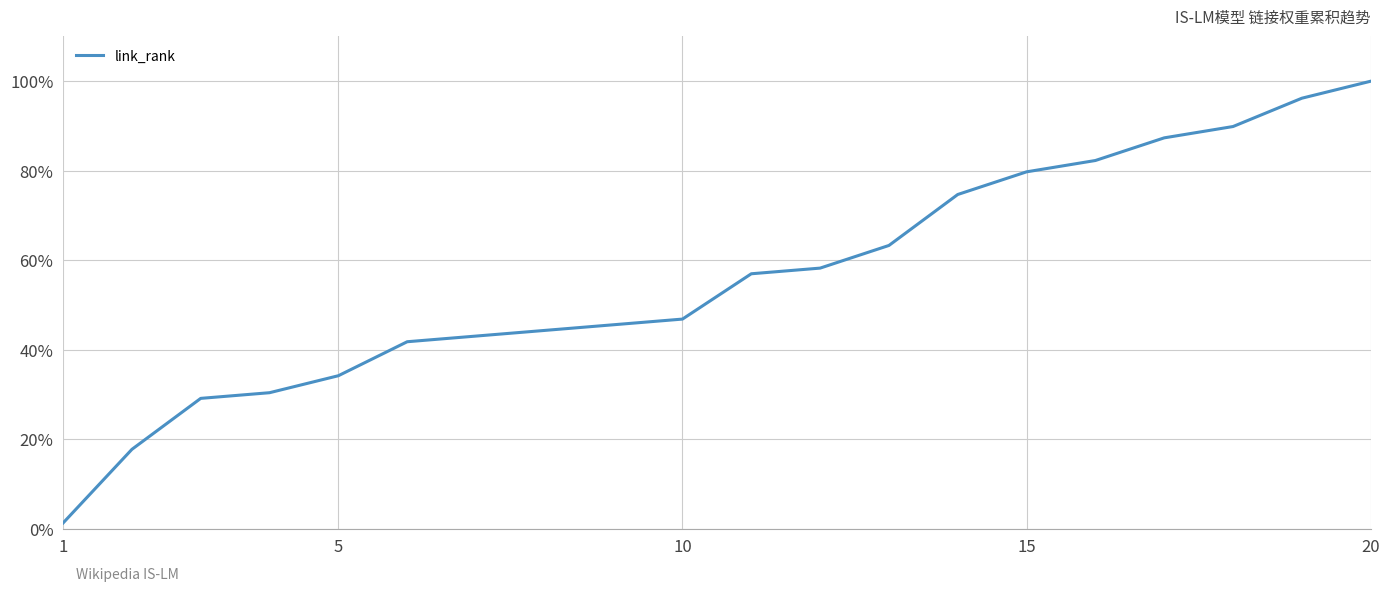

What is the label of the 1st point from the left?

1